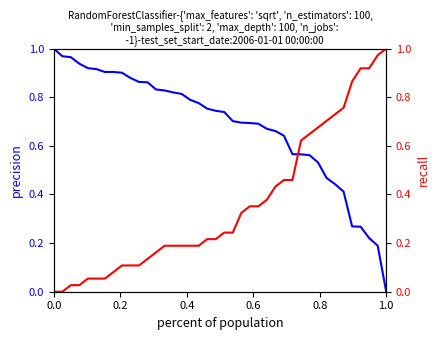

Is it true that recall equals 0.3 at 18?

False